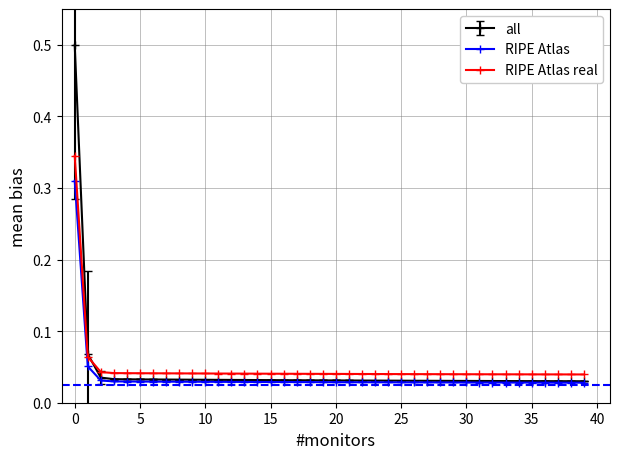

List the series in order of their peak value, highest first.

all, RIPE Atlas real, RIPE Atlas